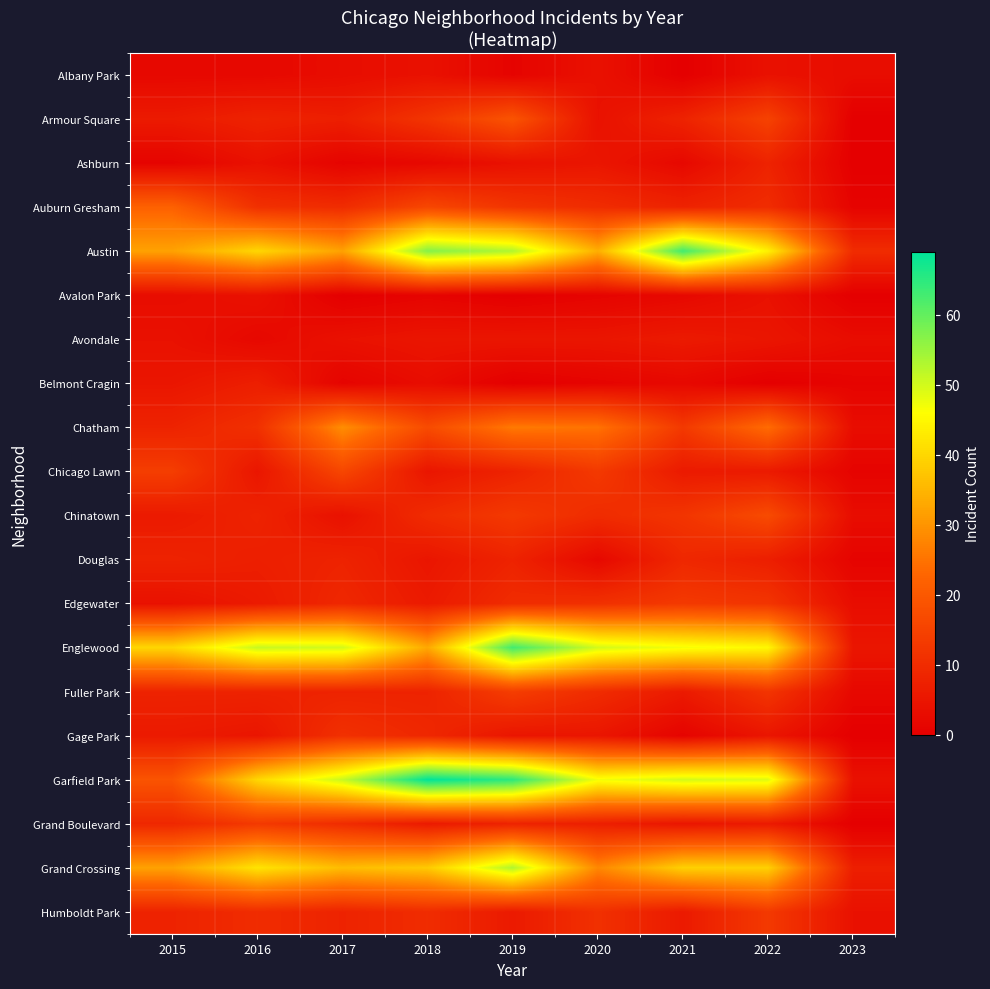

Between 2022 and 2023, which series saw the biggest shift?

Garfield Park